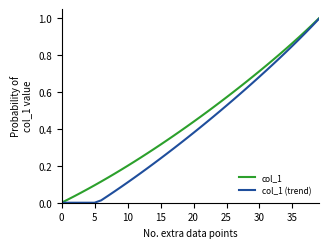

List the series in order of their overall mean, lowest first.

col_1 (trend), col_1